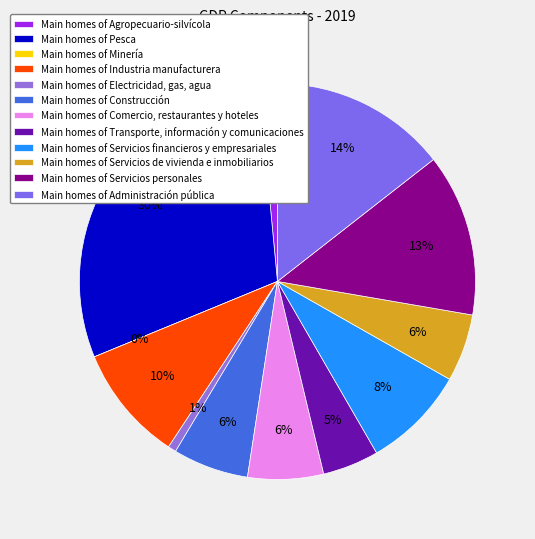

Which slice is the largest?

Pesca